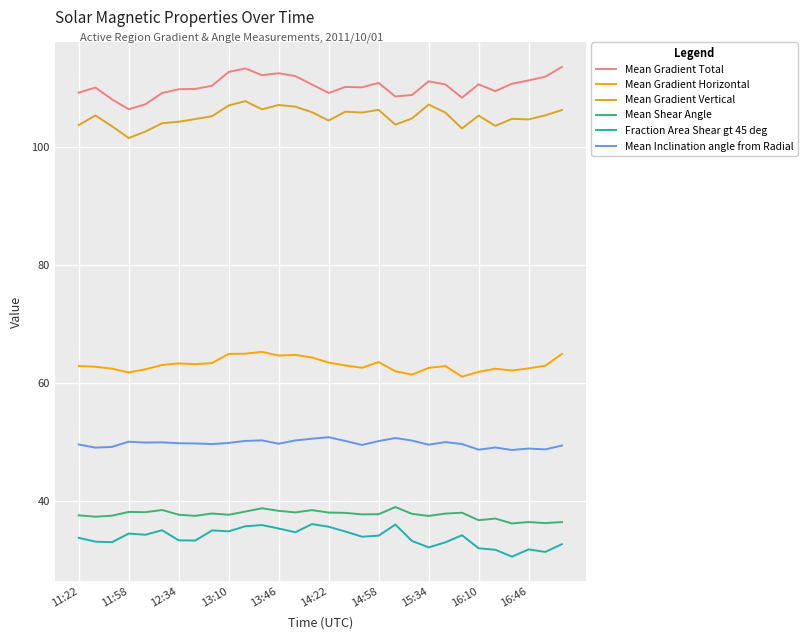

What is the highest value of the Mean Gradient Vertical series?

107.7